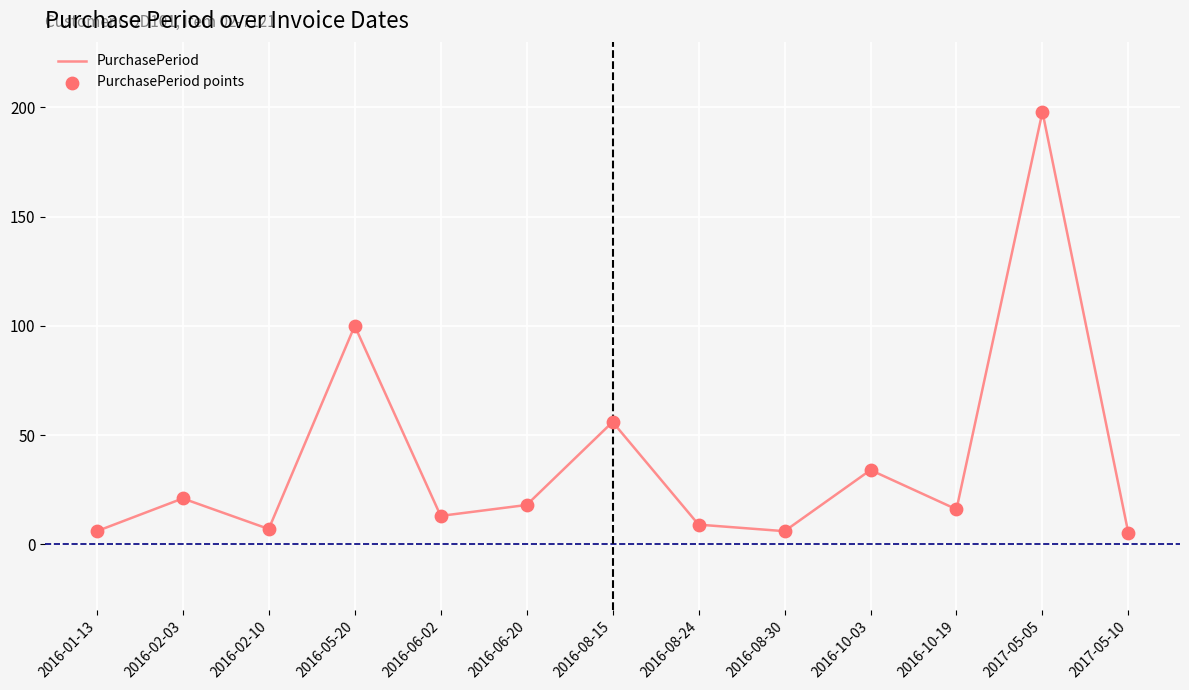

The chart shows a value of 18 at 2016-06-20. True or false?

True